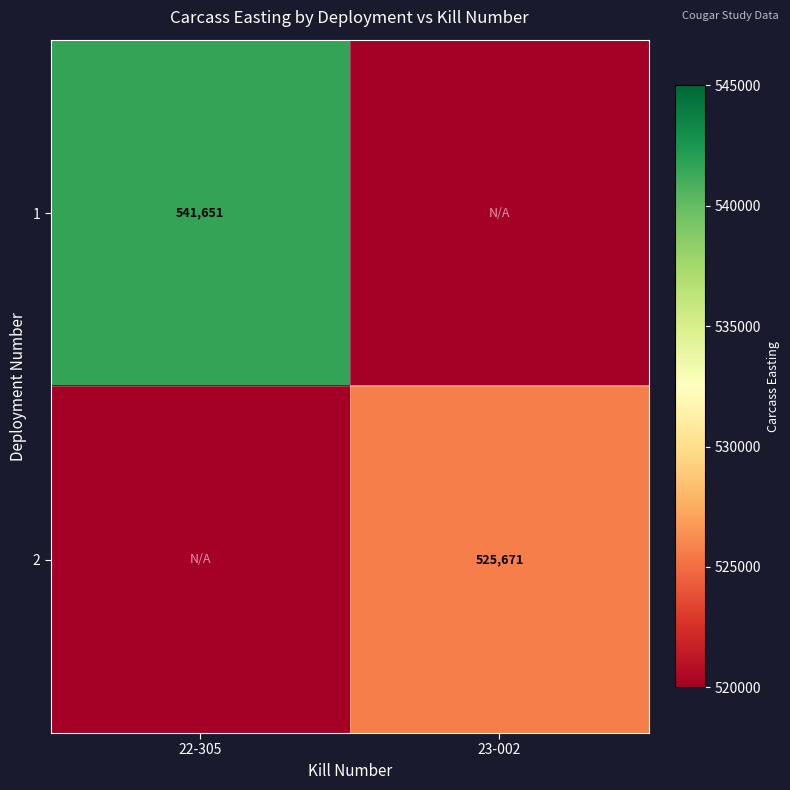

Is it true that 1 equals 541651 at 22-305?

True